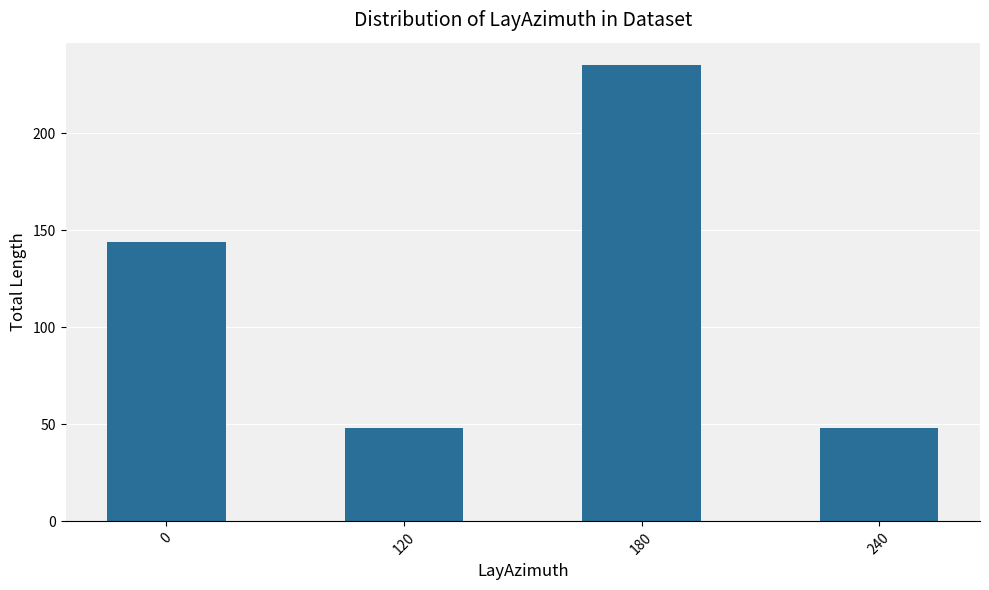

The value at 0 is 211. True or false?

False